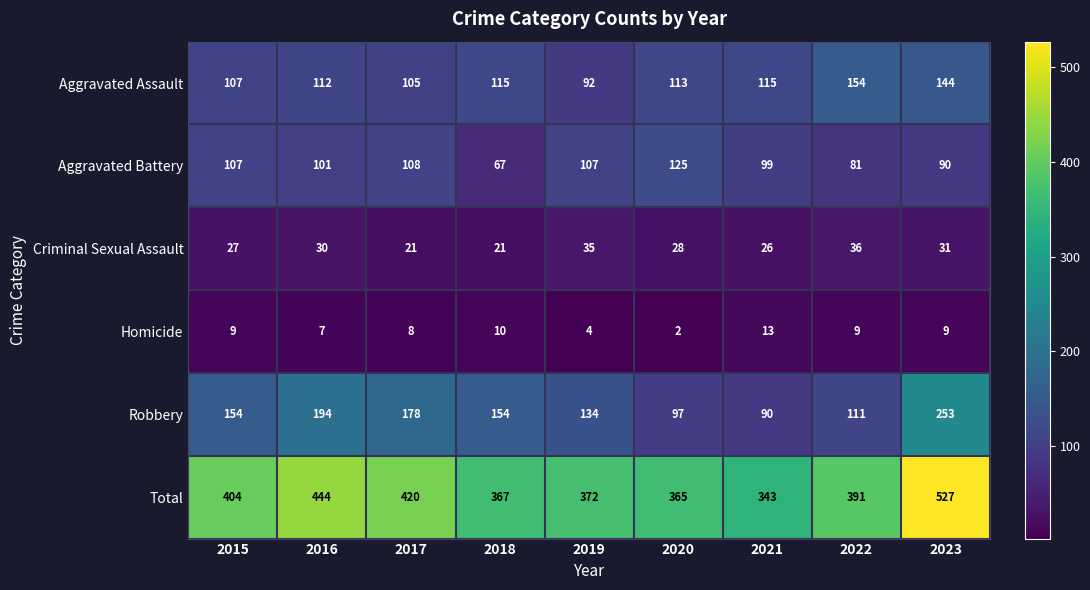

Where is Aggravated Battery nearest to the value 96?

2021